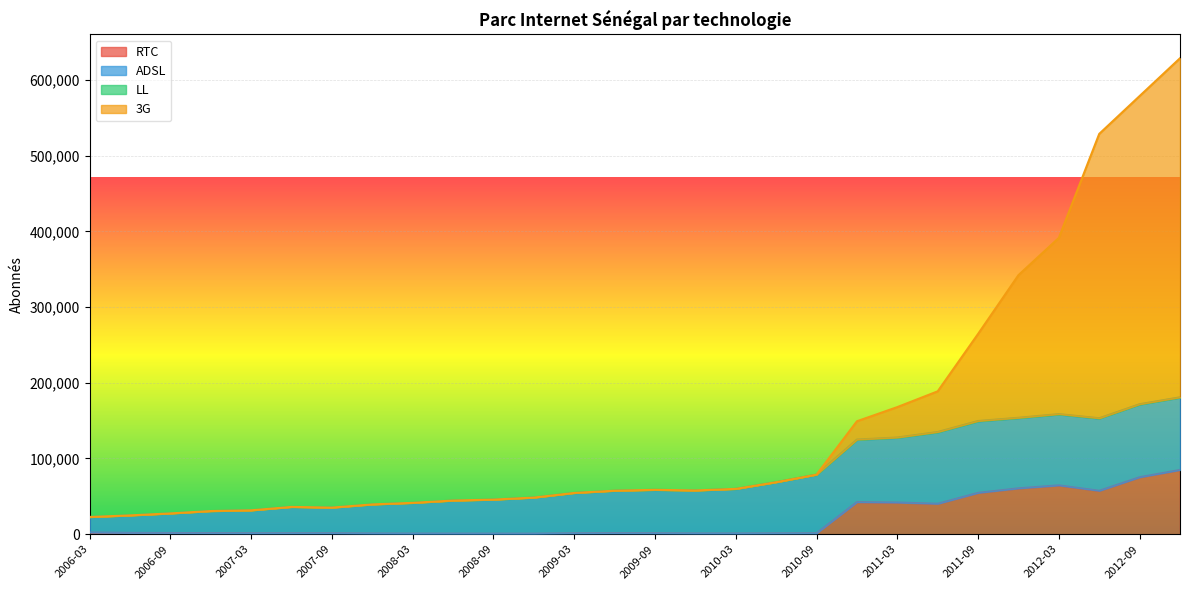

What is the difference between the maximum and minimum values in the RTC series?

84130